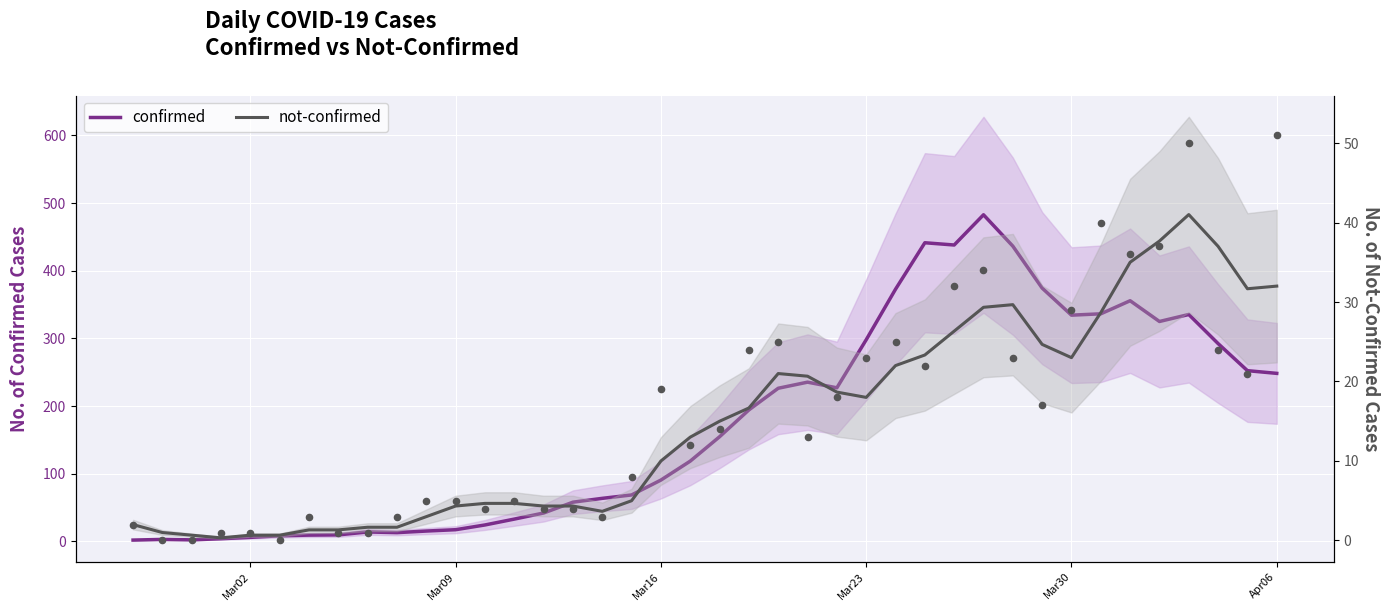

At how many categories does at least one series exceed 396?

4